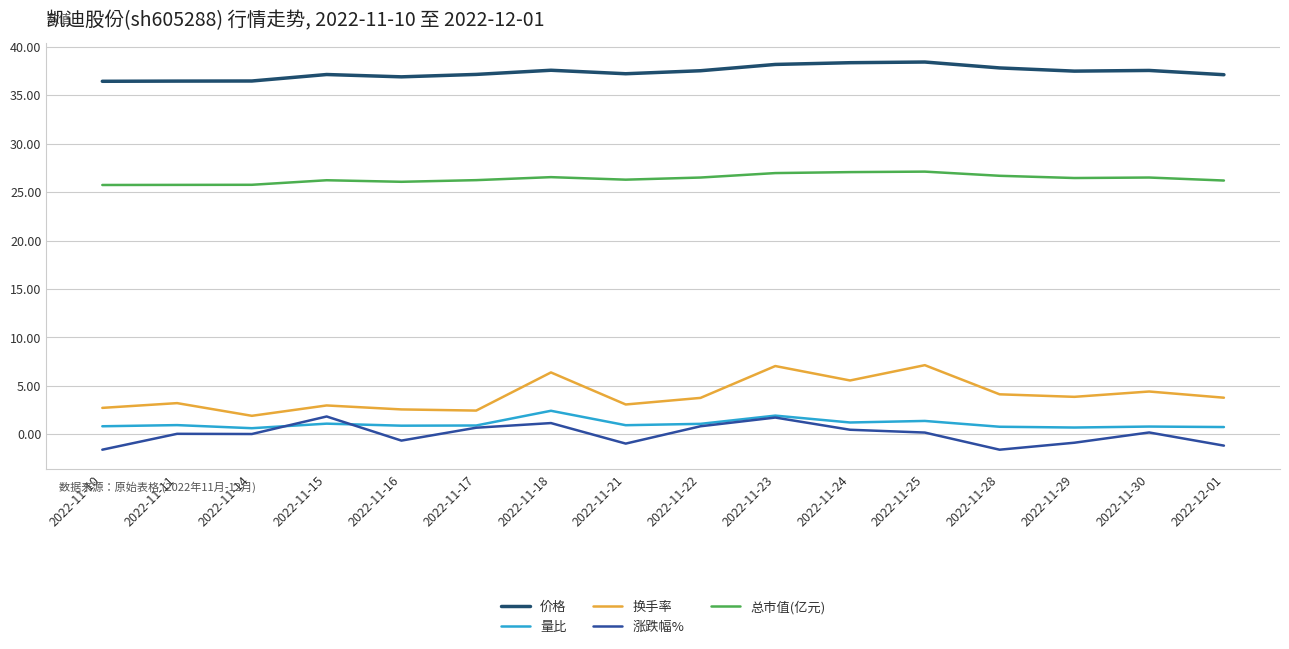

At how many categories does at least one series exceed 11?

16